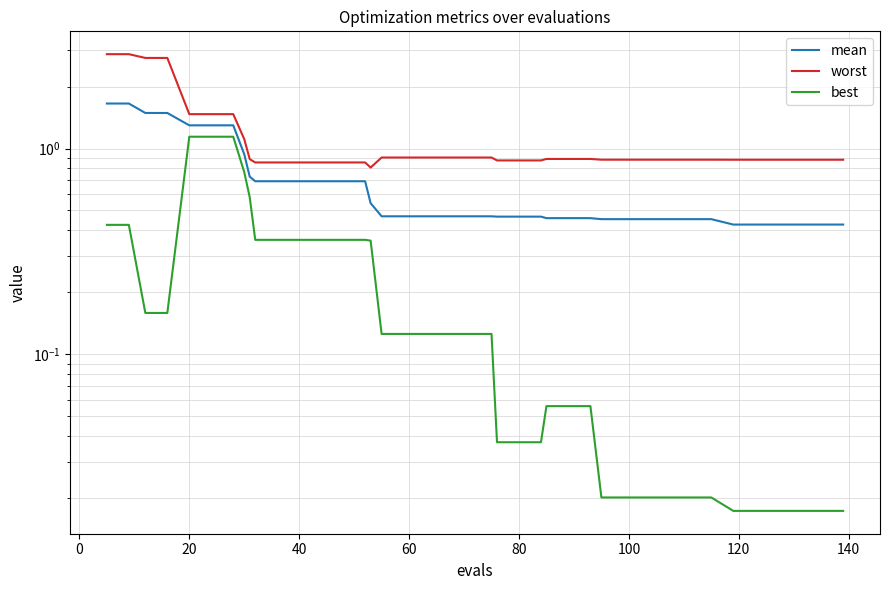

What is the value of the worst point at the 6th from the left?

1.5